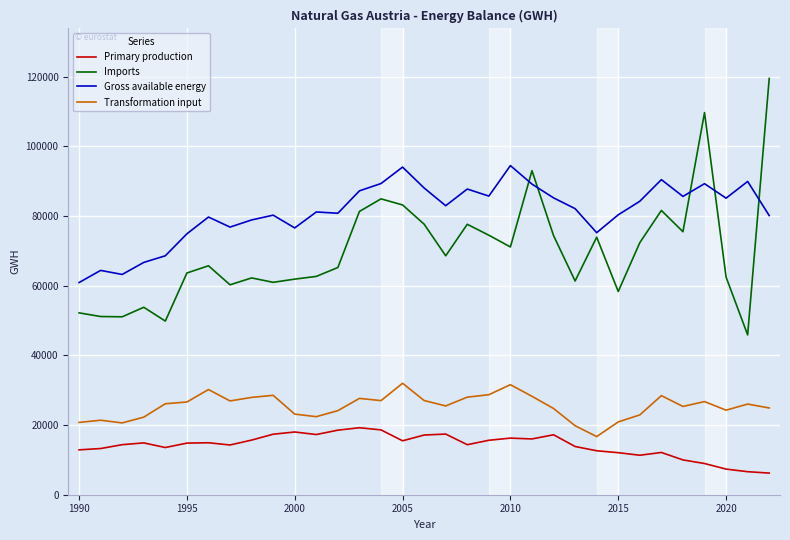

After their last crossing, which series has the higher values: Imports or Gross available energy?

Imports